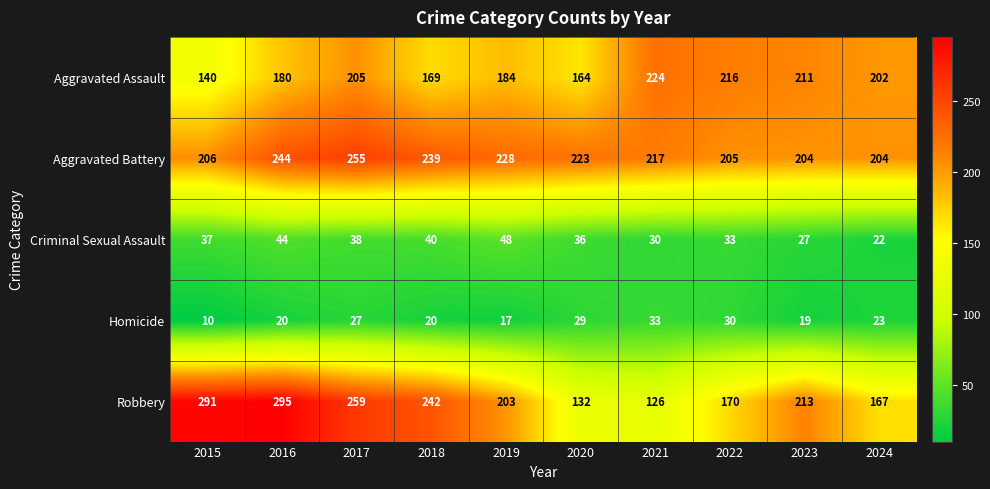

What is the total value across all series at 2017?

784